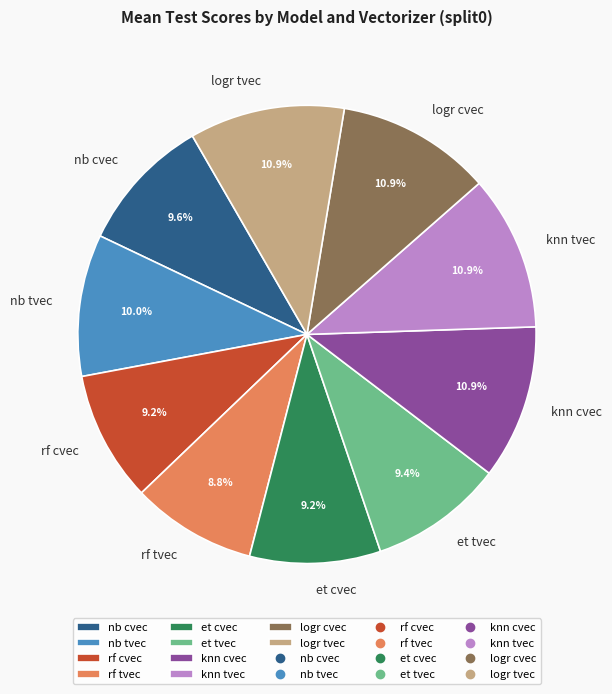

How much of the chart is everything except nb cvec?

90.4%